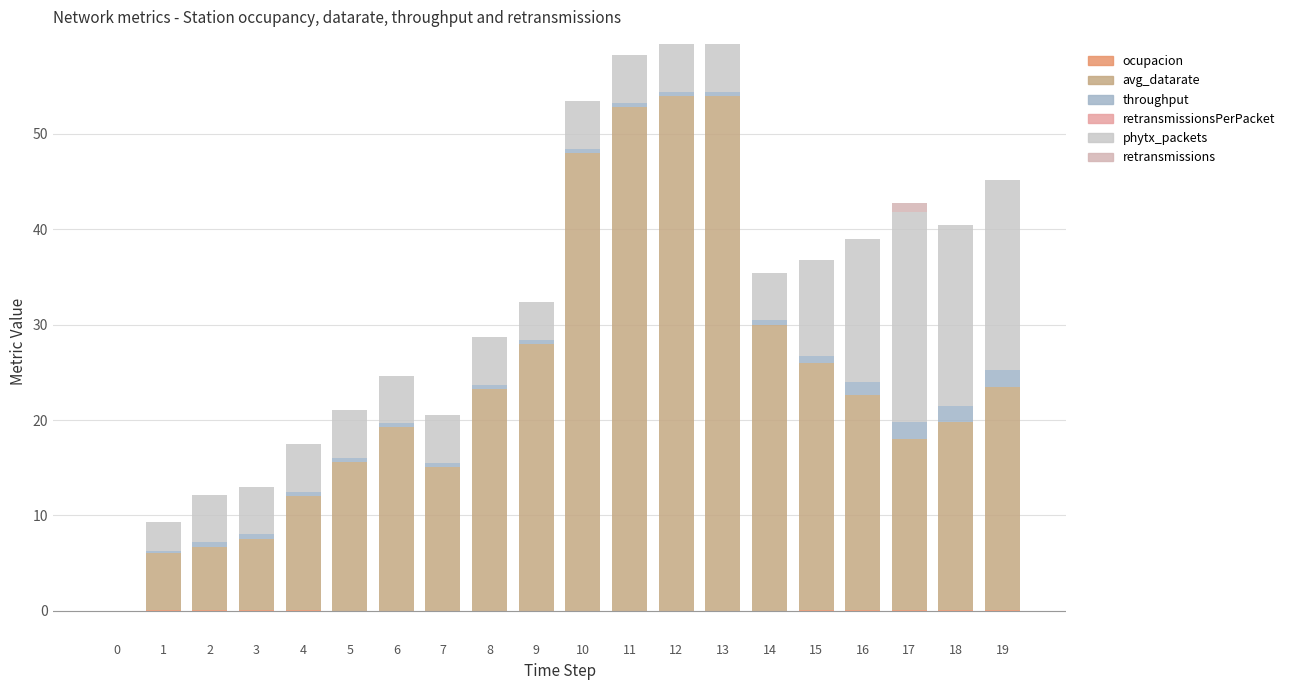

The value of retransmissions at 1 is 0.4. True or false?

False